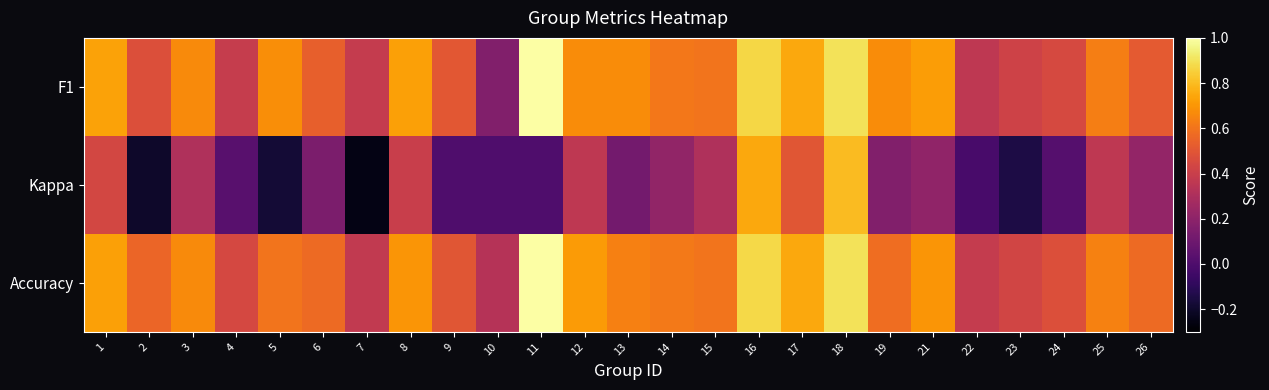

At which category does the chart reach its minimum across all series?

7